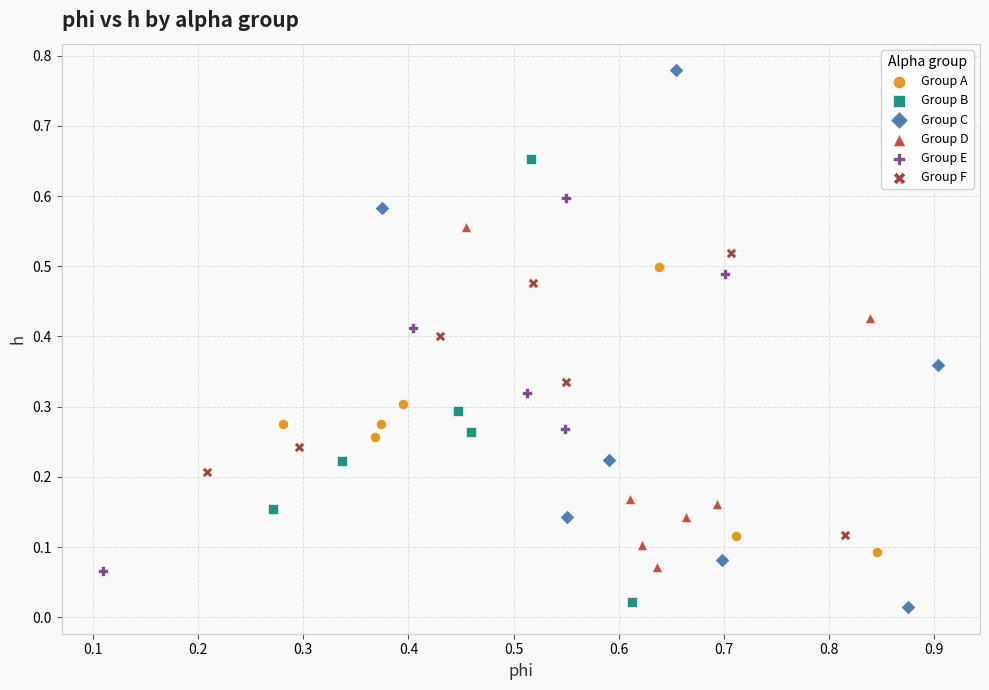

Which series contains the highest Y value?

Group C